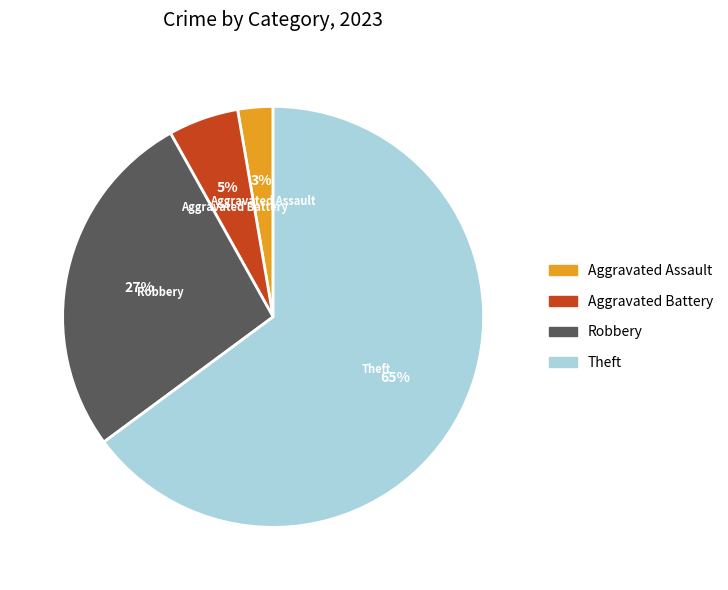

To the nearest percent, what is the difference between the largest and smallest slice percentages?

62%